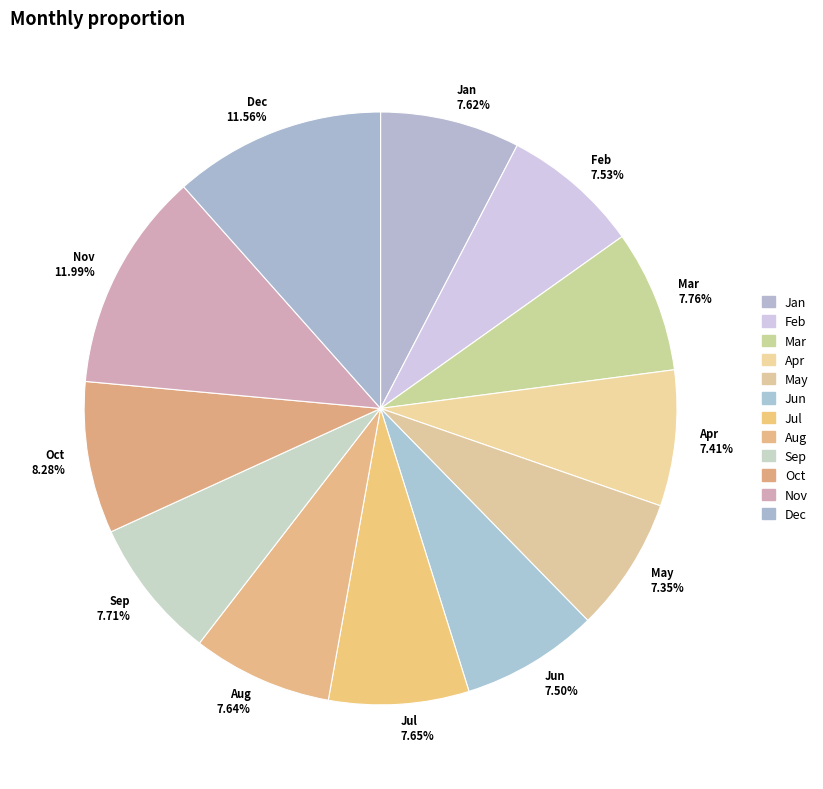

Approximately how many times larger is the value at Sep compared to Jun?

1.0